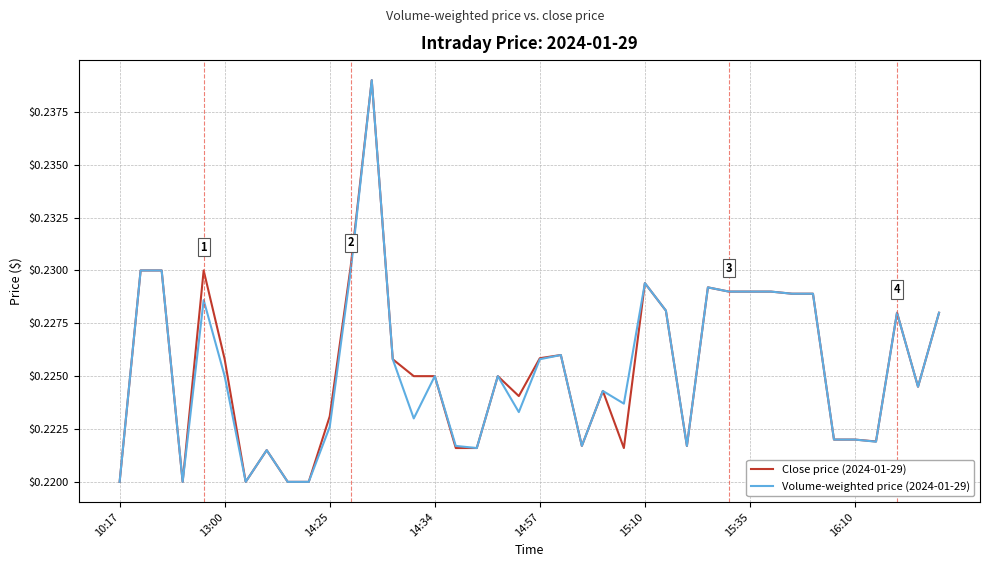

What is the average value of the Close price (2024-01-29) series?

0.2